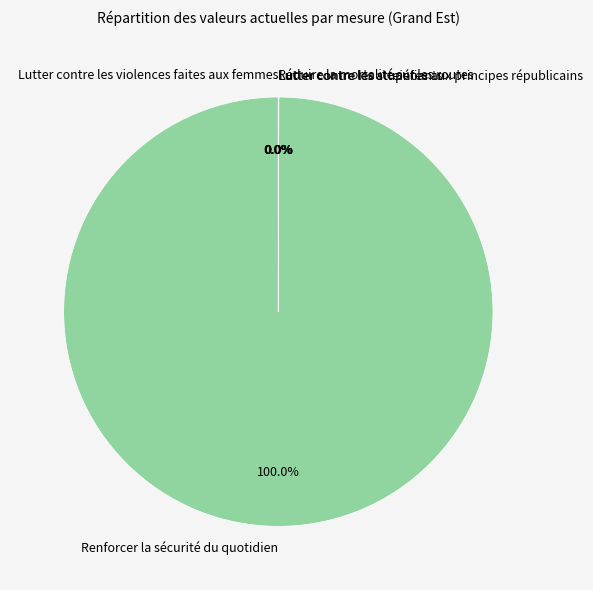

To the nearest percent, what portion does Renforcer la sécurité du quotidien represent?

100%